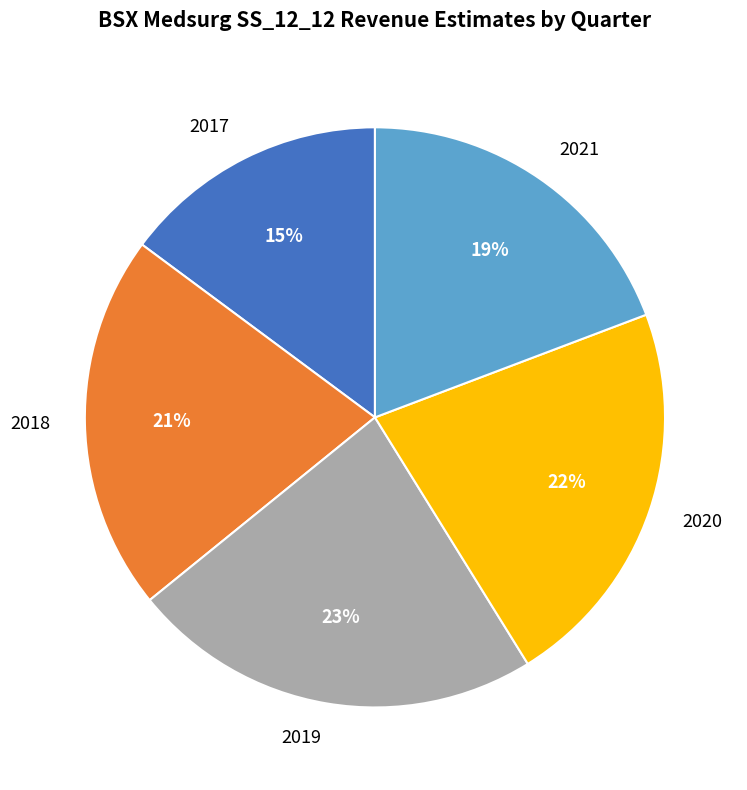

To the nearest percent, what percentage of the pie is 2017?

15%